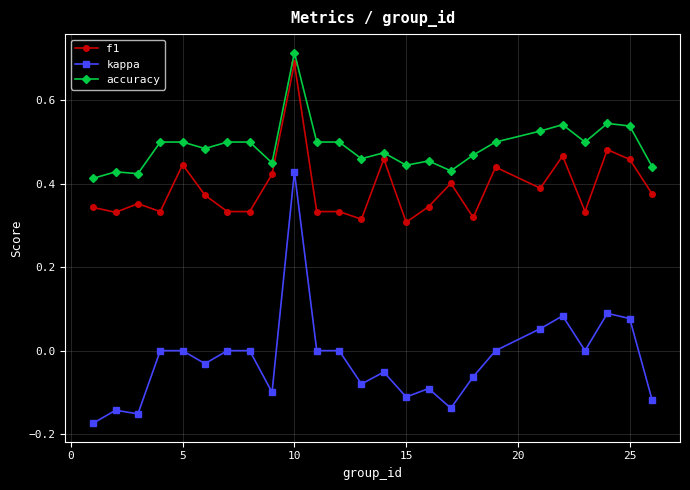

How many lines are shown in the chart?

3